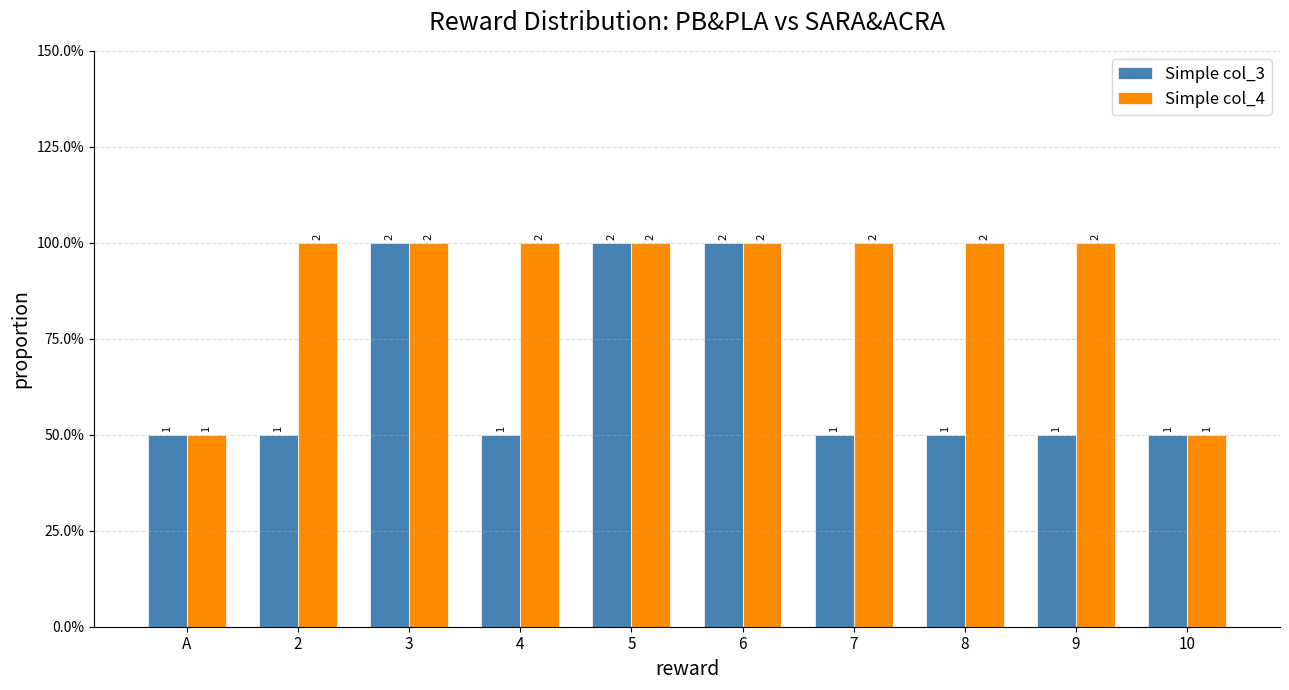

Are the bars grouped side by side (vs. stacked)?

Yes